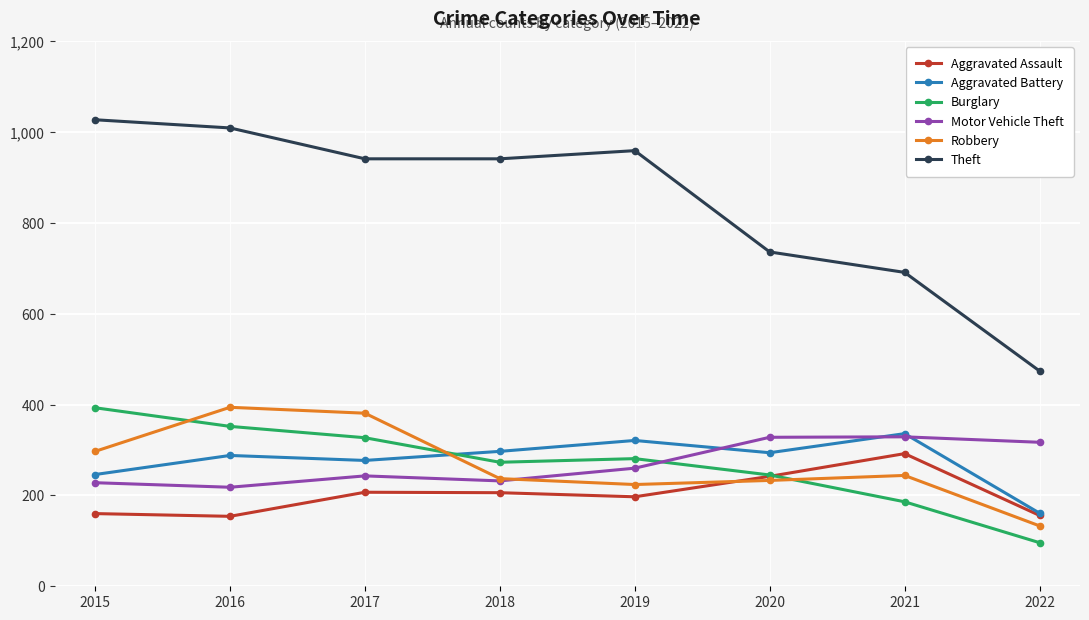

At which category does Burglary reach its first local peak?

2019